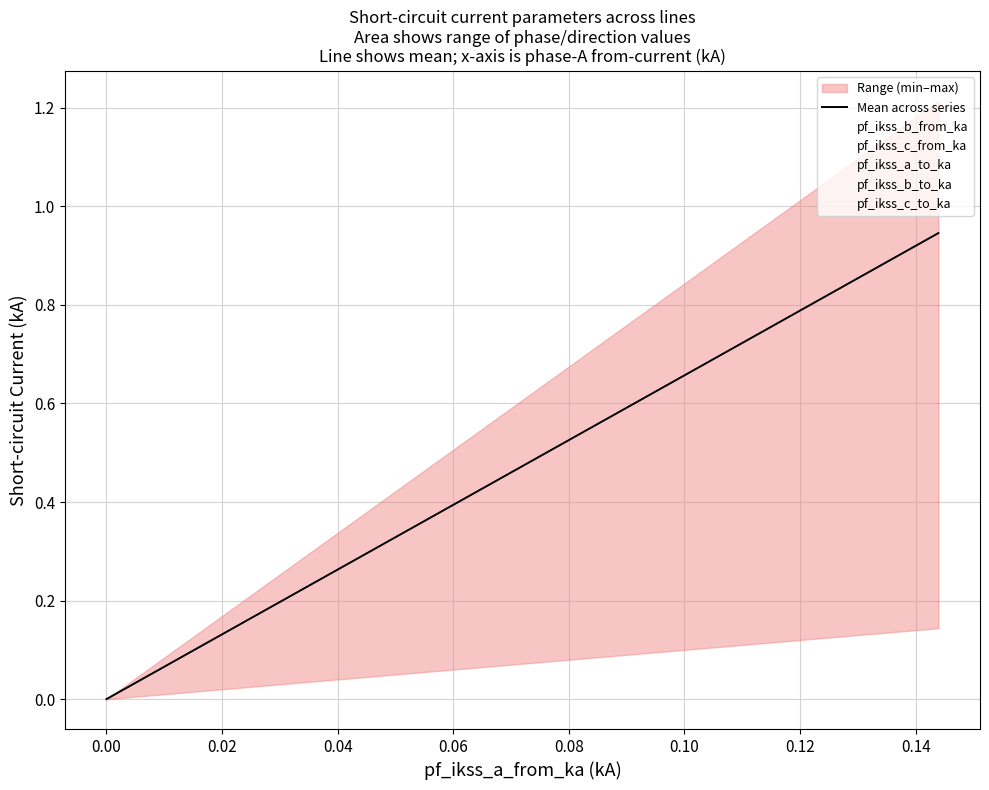

How many lines are shown in the chart?

6